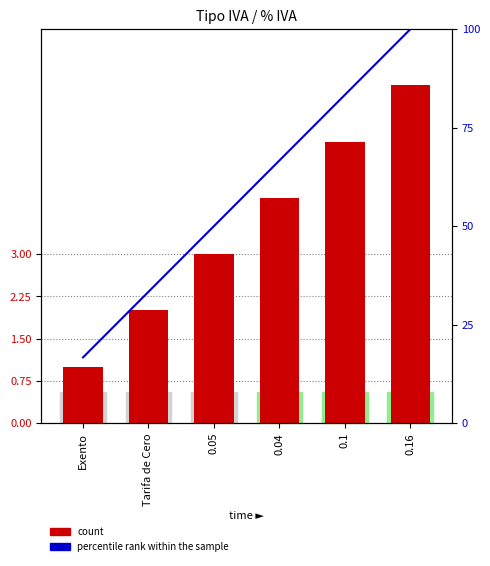

How many categories are shown in the chart?

6